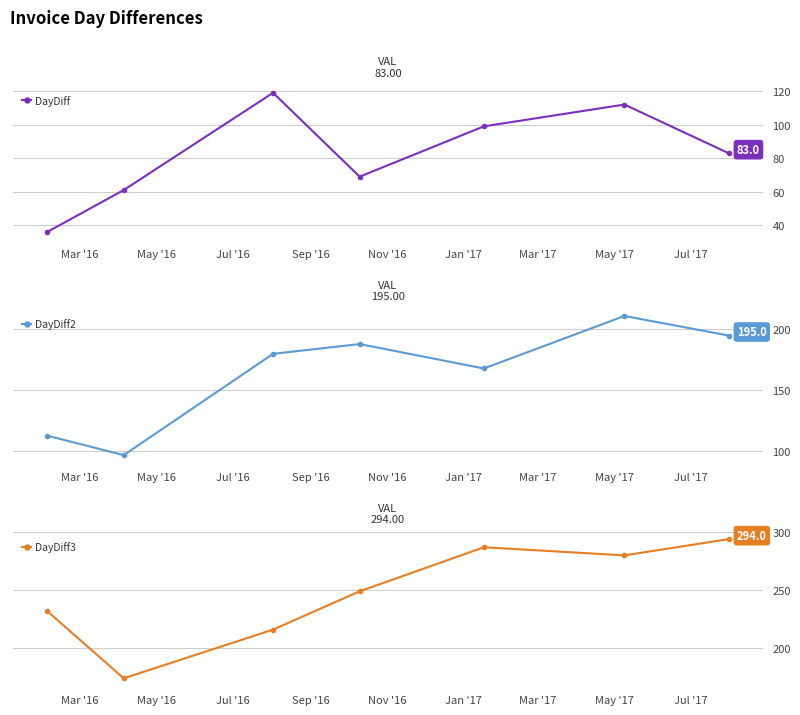

What is the lowest value of the DayDiff series?

36